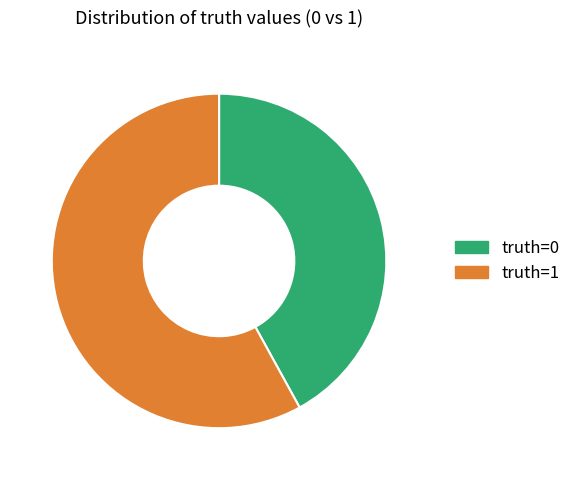

Is it true that truth=0 is 42% of the pie?

True